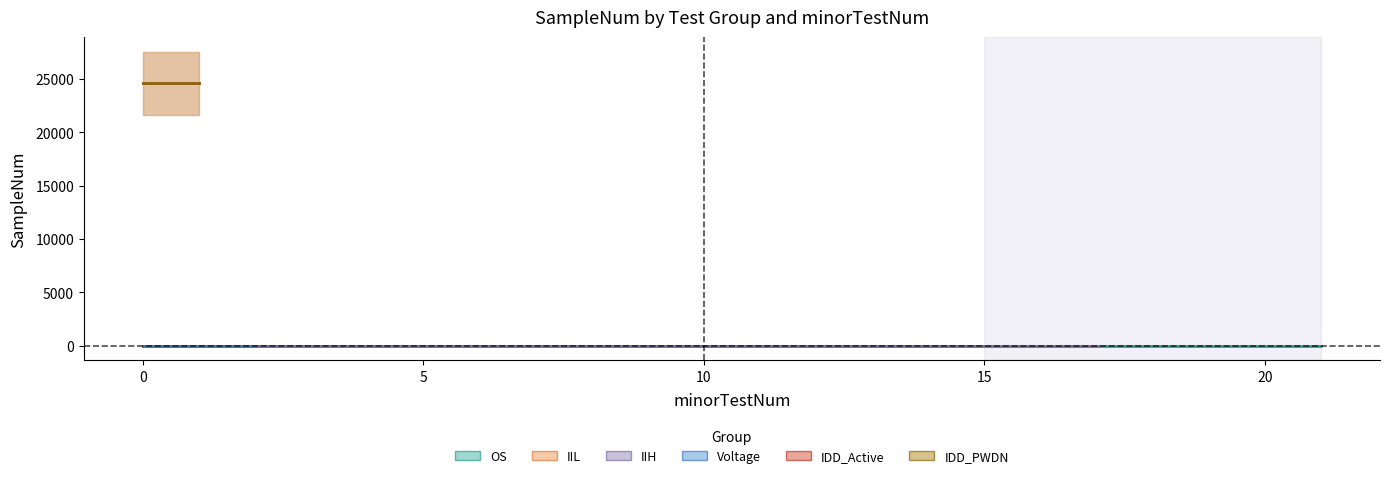

What is the difference between the second highest and second lowest values in the SampleNum series?

24544